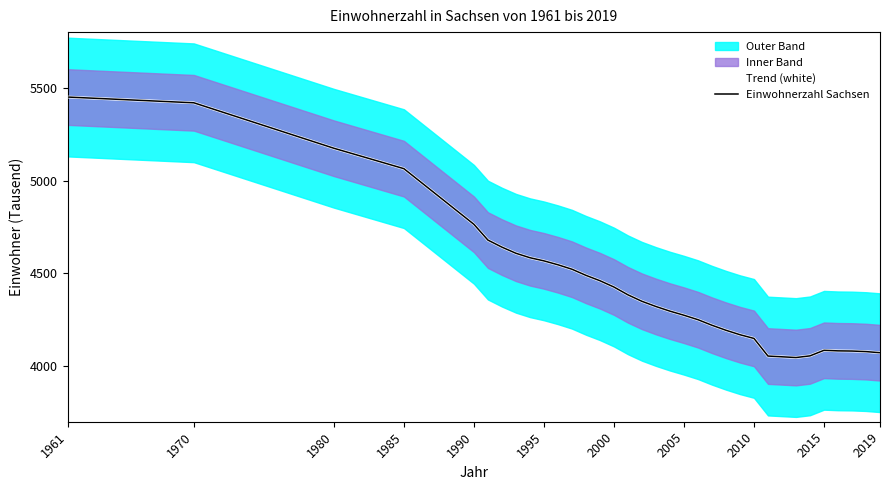

True or false: Trend (white) and Einwohnerzahl Sachsen intersect in this chart.

False